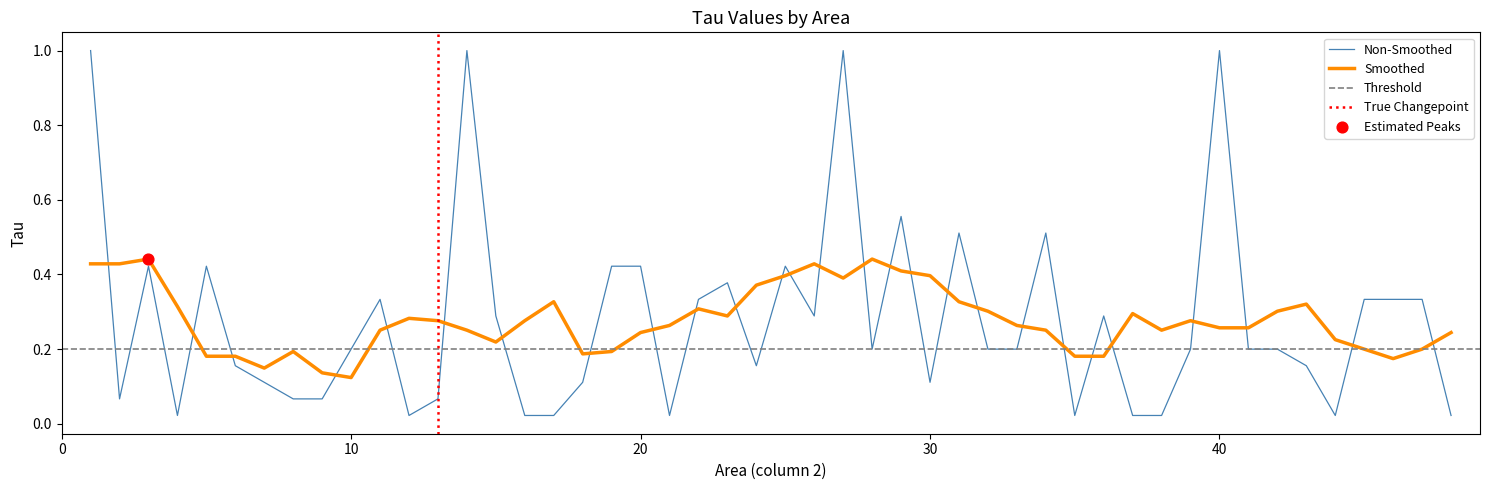

After their last crossing, which series has the higher values: Non-Smoothed or Smoothed?

Smoothed